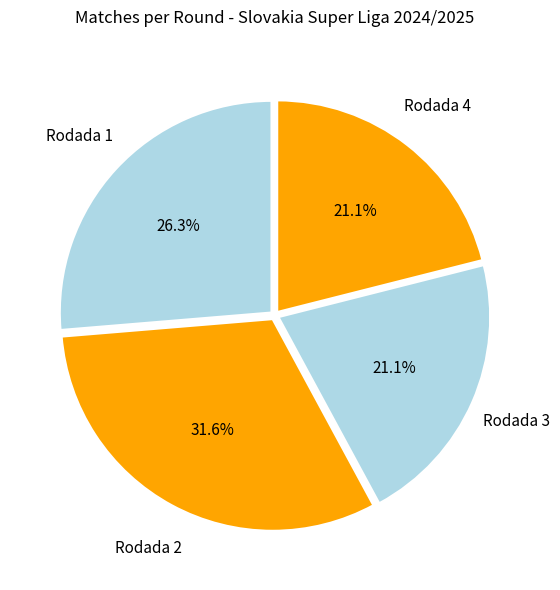

What is the smallest slice in the pie chart?

Rodada 3